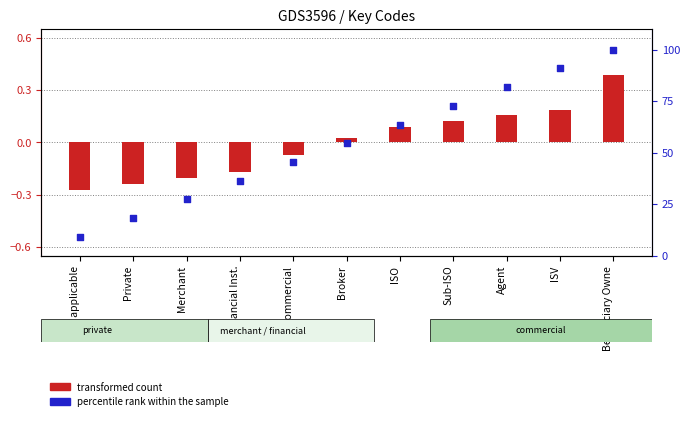

Is the value of transformed count at Not applicable greater than the value of percentile rank within the sample at Merchant?

No